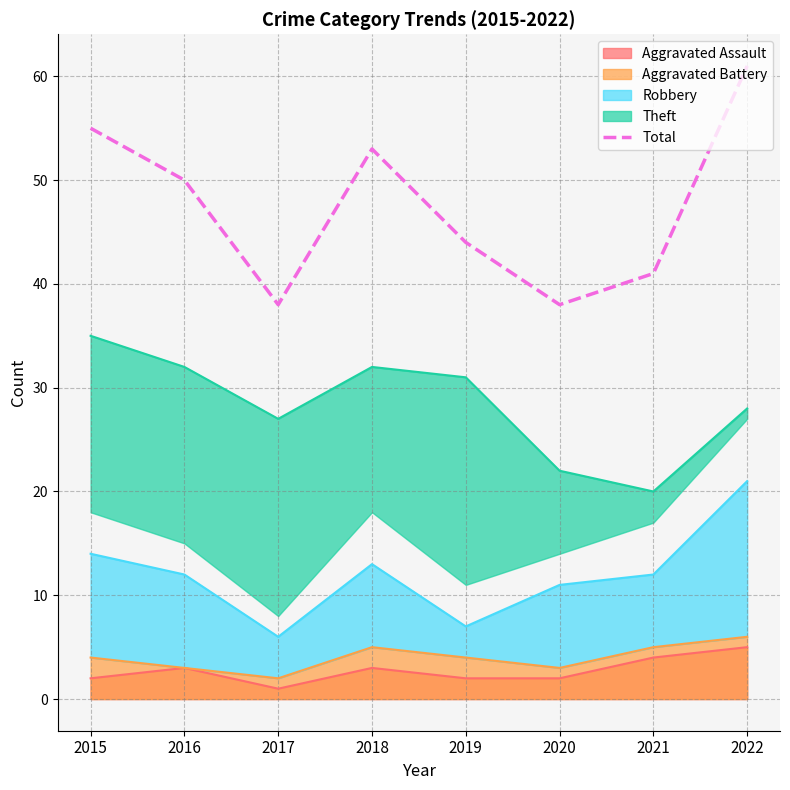

Is it true that the value at 2019 is 44?

True